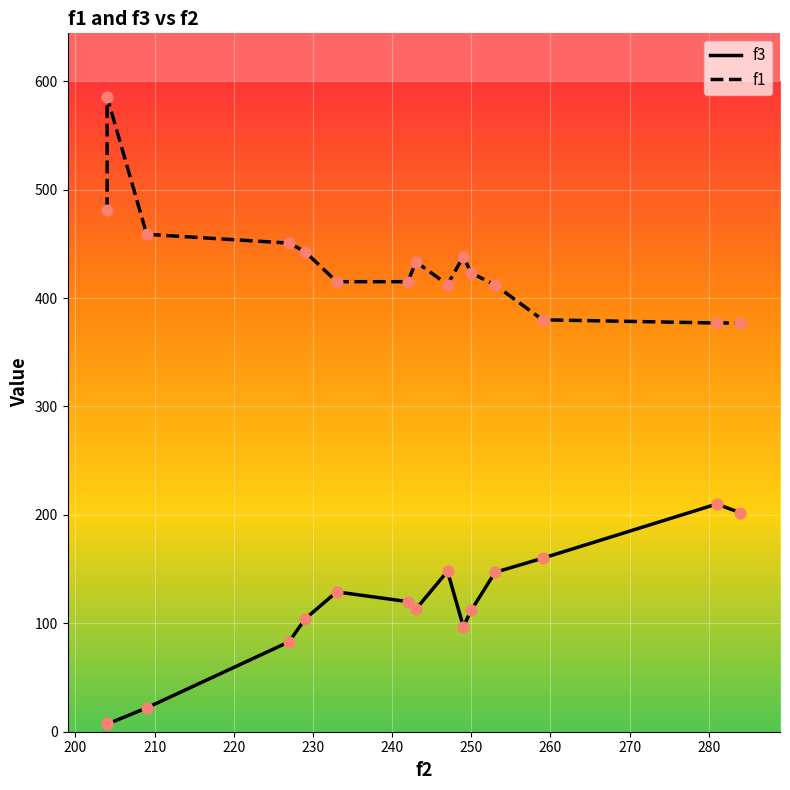

Which series has the widest spread of Y values?

f1